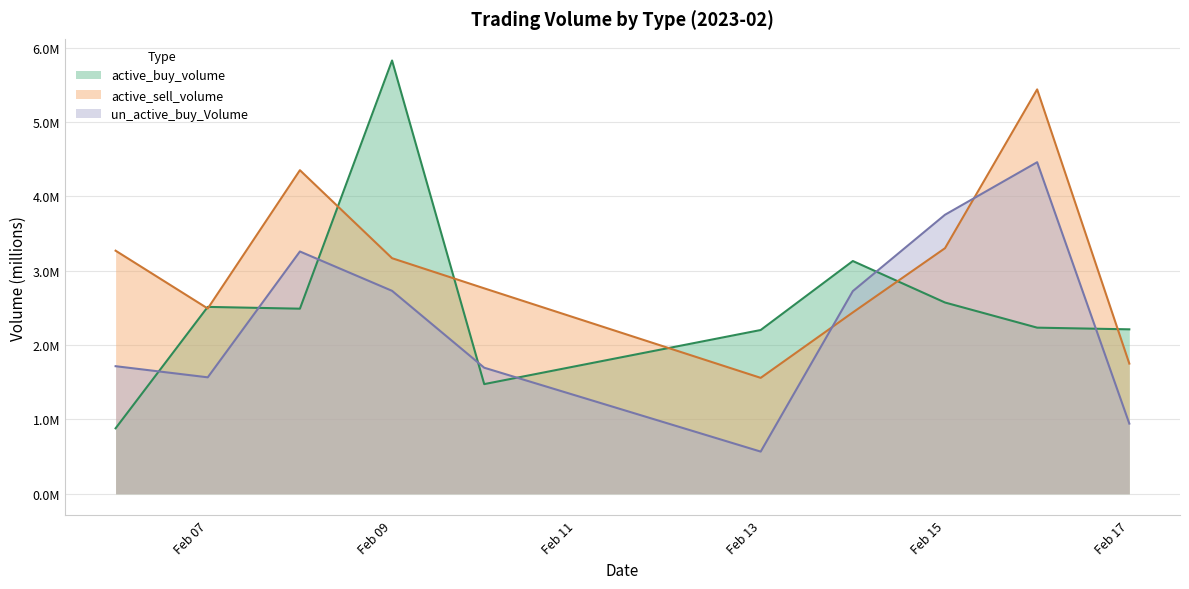

What are all the series names shown in the legend?

active_buy_volume, active_sell_volume, un_active_buy_Volume